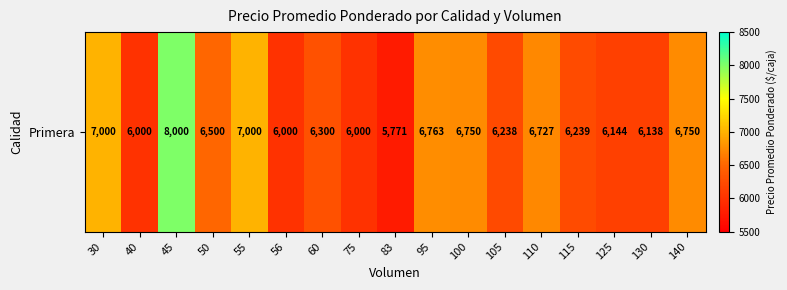

Reading right to left, transcribe all the data shown in this chart.

6750	6138	6144	6239	6727	6238	6750	6763	5771	6000	6300	6000	7000	6500	8000	6000	7000